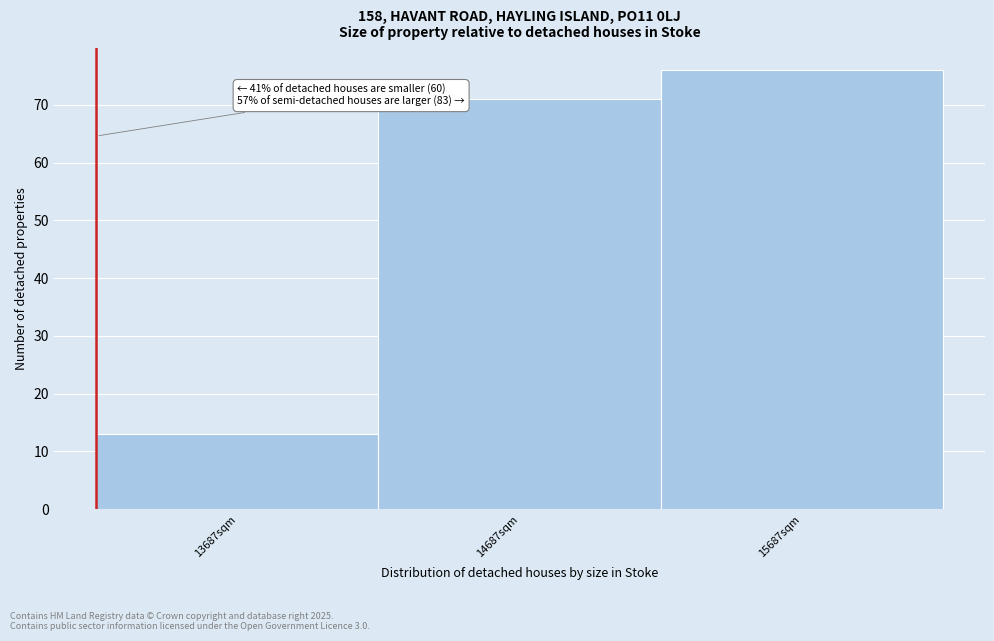

Over which range of the x-axis is the bar tallest?

15200 to 16200